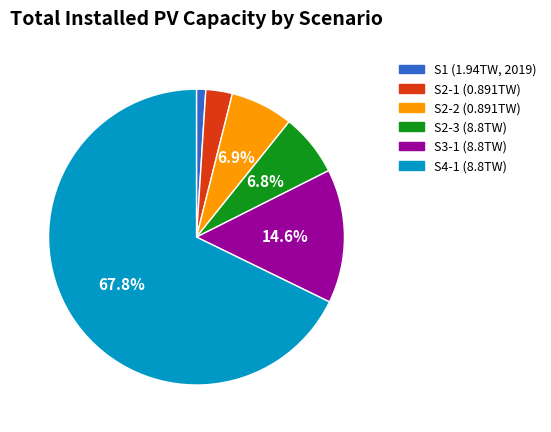

Approximately how many times larger is the value at S1 (1.94TW, 2019) compared to S2-3 (8.8TW)?

0.1